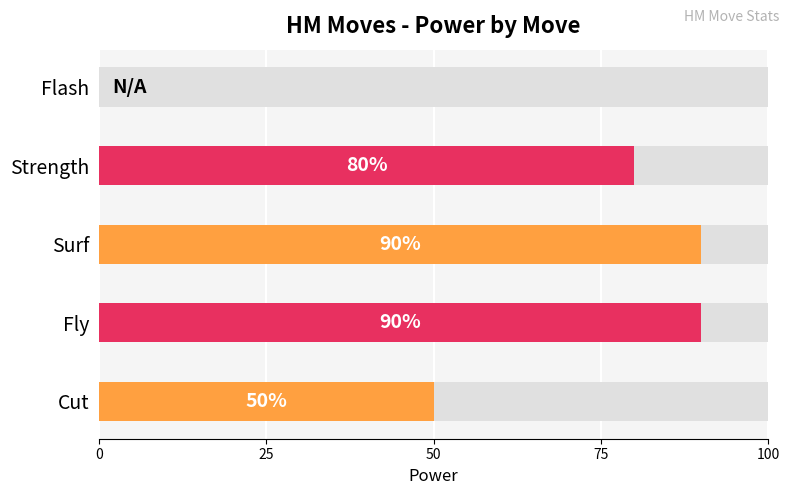

How many series are shown in this chart?

1